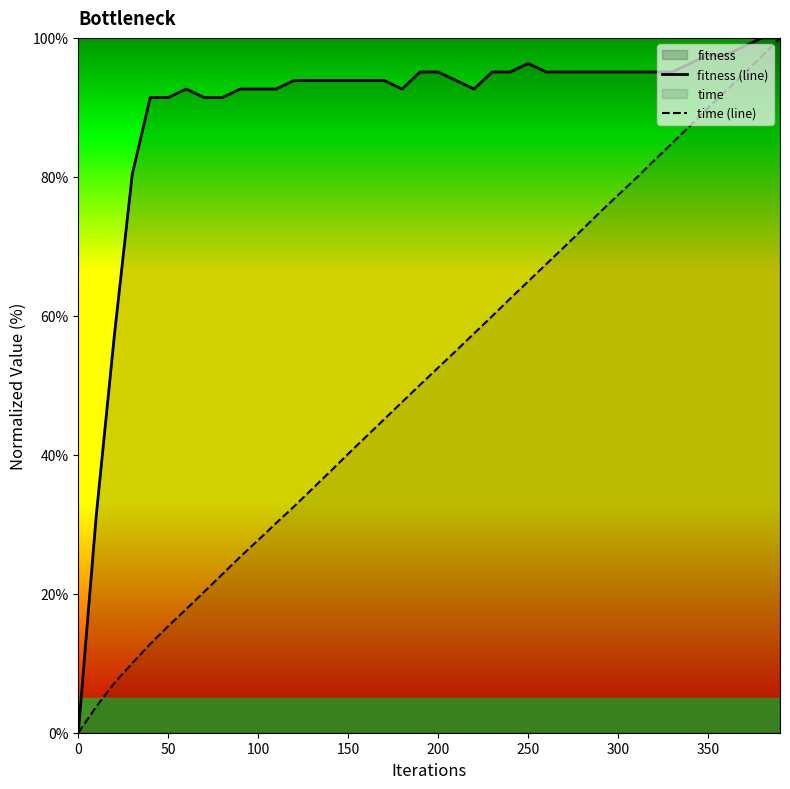

Is it true that time (line) equals 51.0 at 300?

False